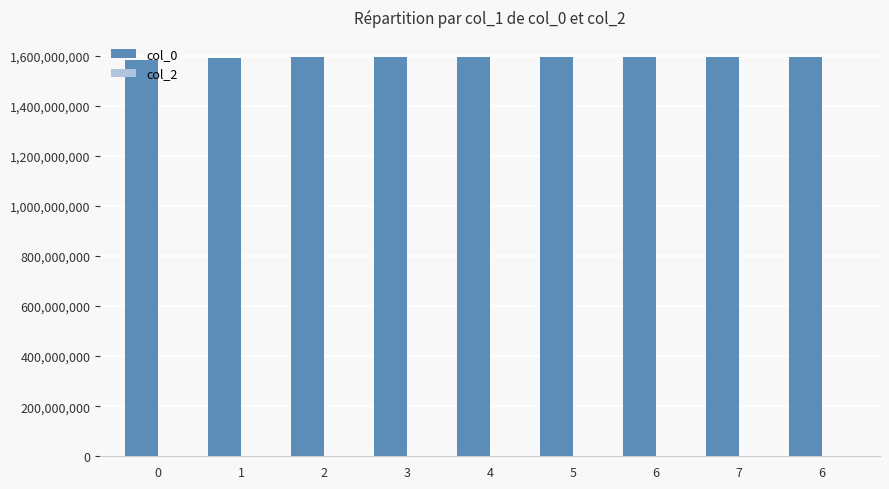

Reading left to right, transcribe all the data shown in this chart.

col_0: 0=1583773848	1=1590786576	2=1593007540	3=1593176745	4=1593212762	5=1593288322	6=1593475534	7=1594335939	6=1594393525
col_2: 0=0	1=0	2=0	3=0	4=0	5=0	6=0	7=0	6=0